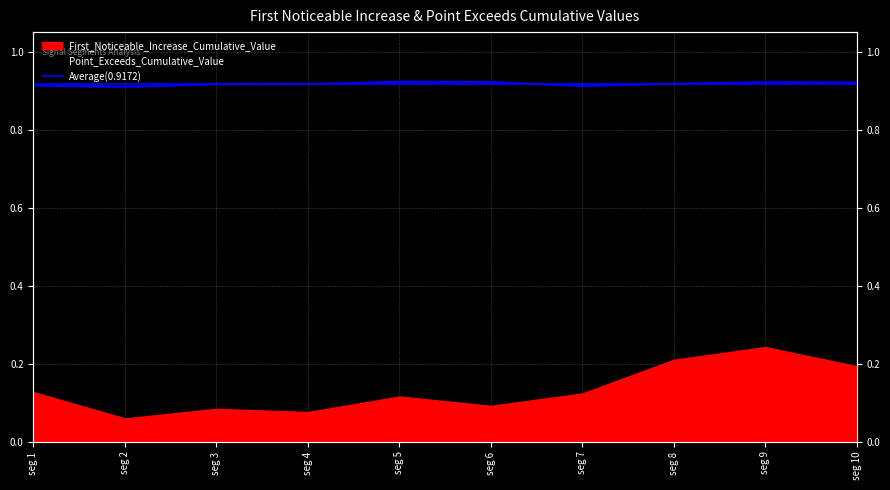

Which label corresponds to the largest value in the chart?

seg 5